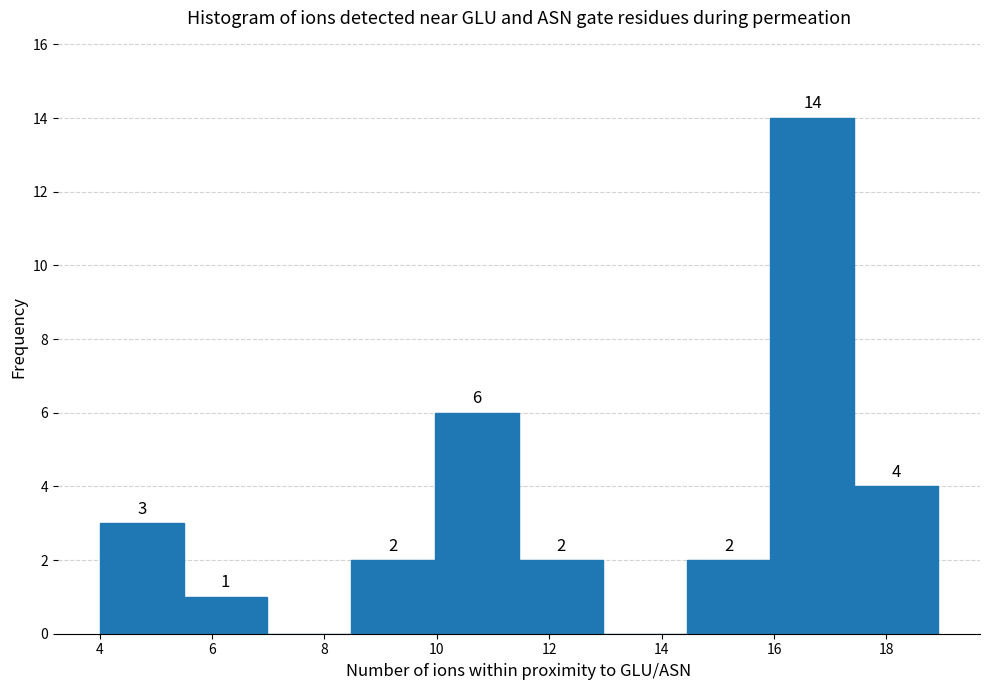

Over which range of the x-axis is the bar tallest?

16.0 to 17.4